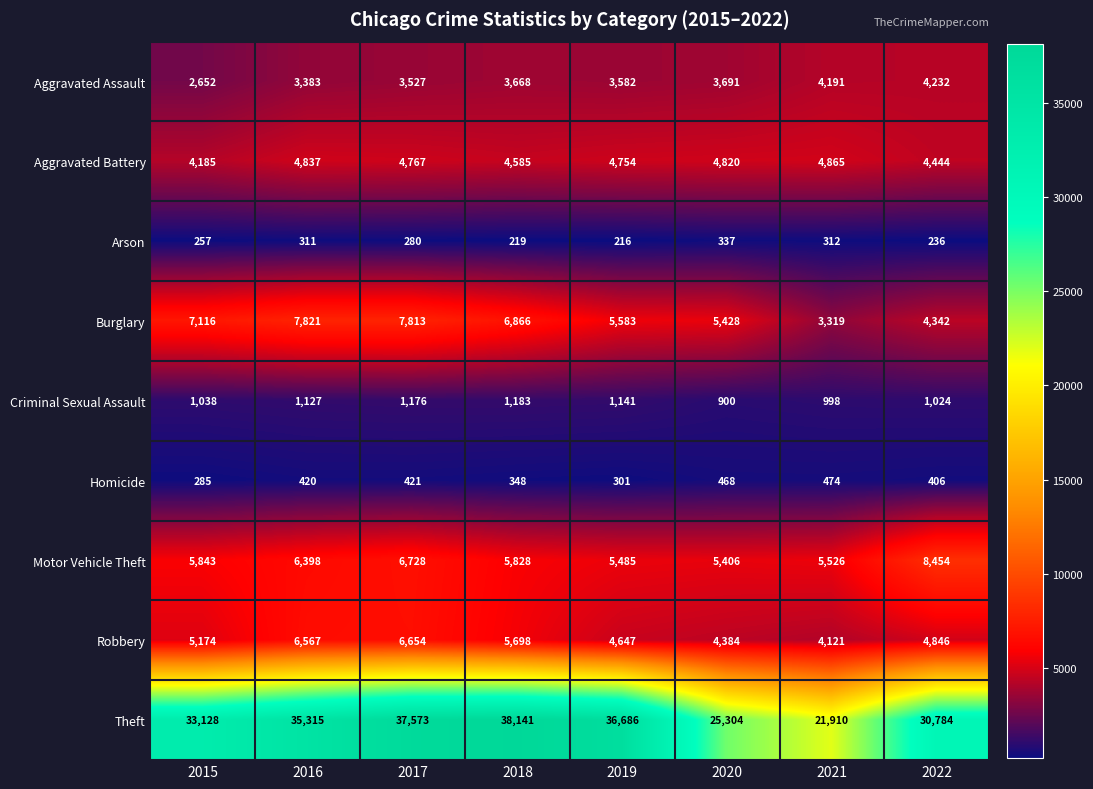

List the series in order of their peak value, highest first.

Theft, Motor Vehicle Theft, Burglary, Robbery, Aggravated Battery, Aggravated Assault, Criminal Sexual Assault, Homicide, Arson